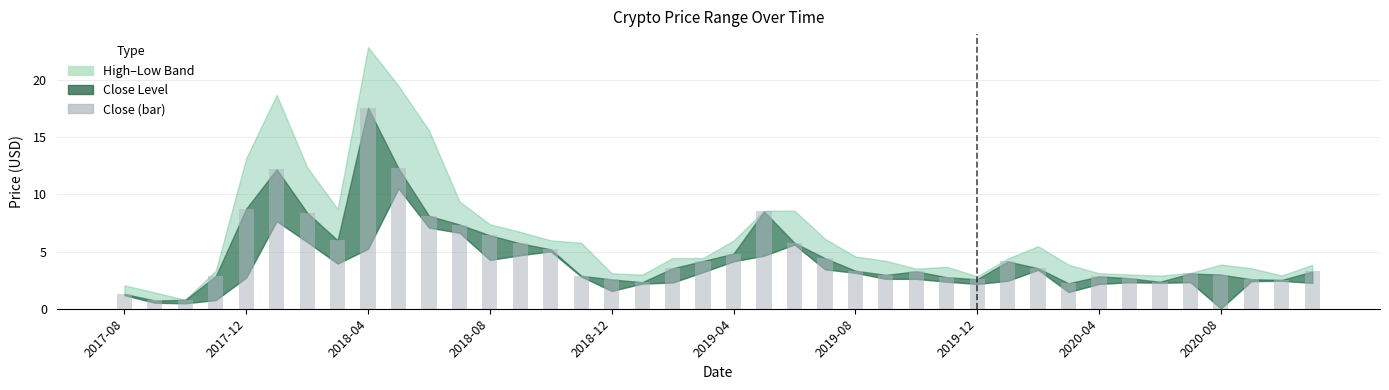

What is the greatest value displayed?

17.6